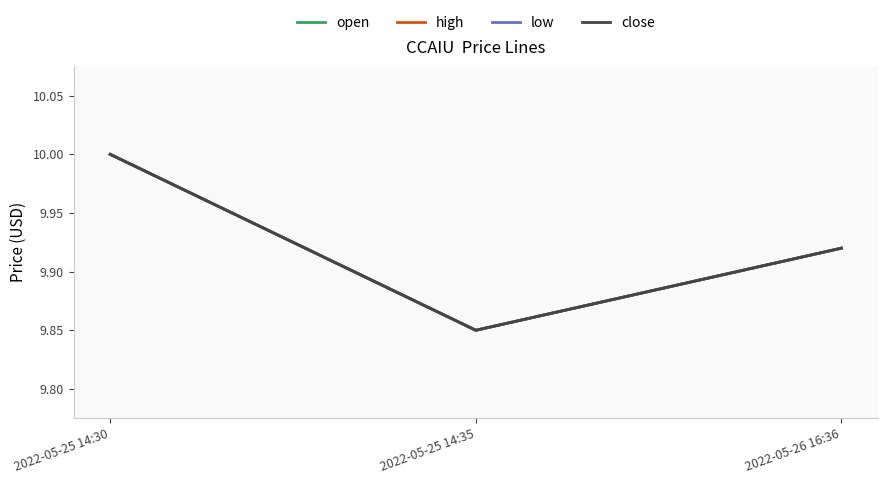

Does the chart display data point markers on the line(s)?

No